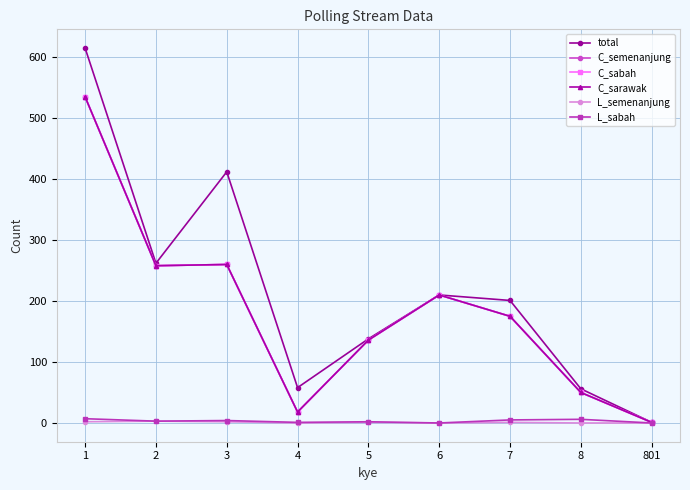

True or false: L_semenanjung has a value of 1 at 5.

False